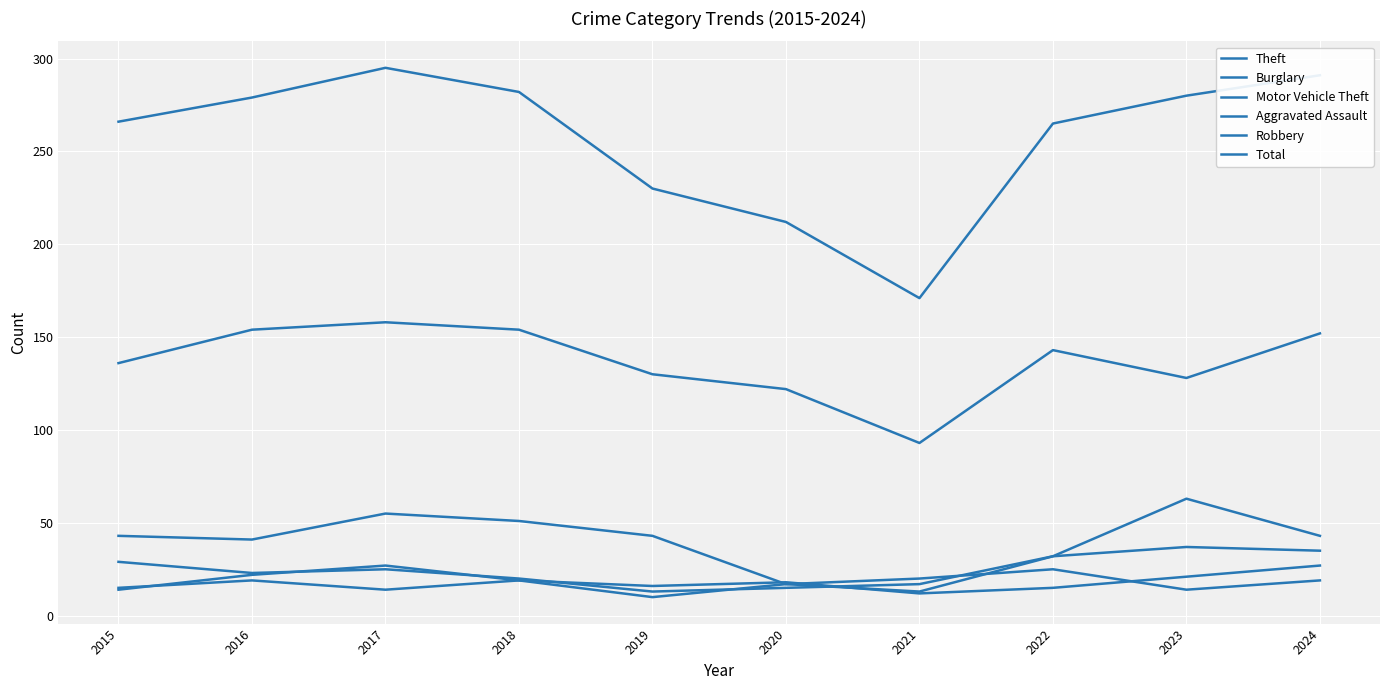

Reading left to right, what are all the values shown in this chart?

Theft: 136	154	158	154	130	122	93	143	128	152
Burglary: 43	41	55	51	43	17	13	32	37	35
Motor Vehicle Theft: 29	23	25	20	13	15	17	32	63	43
Aggravated Assault: 15	19	14	19	16	18	12	15	21	27
Robbery: 14	22	27	19	10	17	20	25	14	19
Total: 266	279	295	282	230	212	171	265	280	291